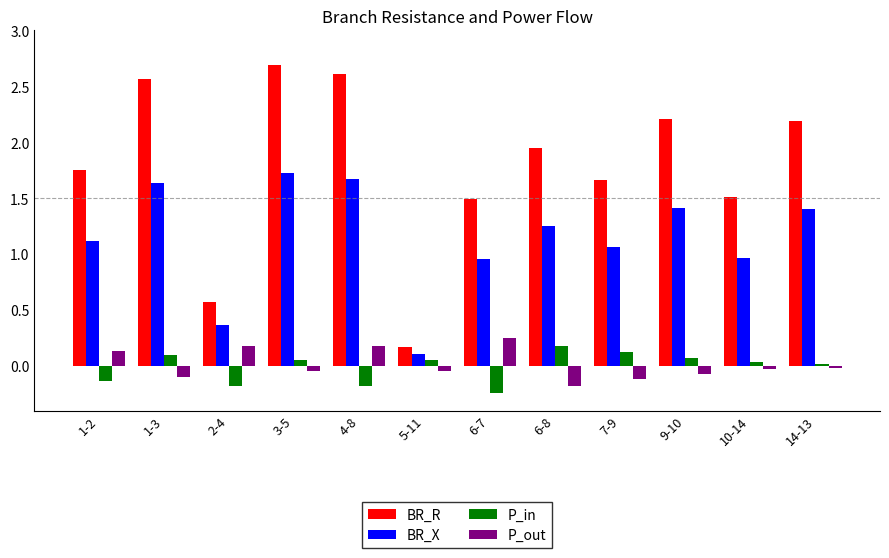

Is the value of BR_R at 4-8 greater than the value of BR_X at 10-14?

Yes